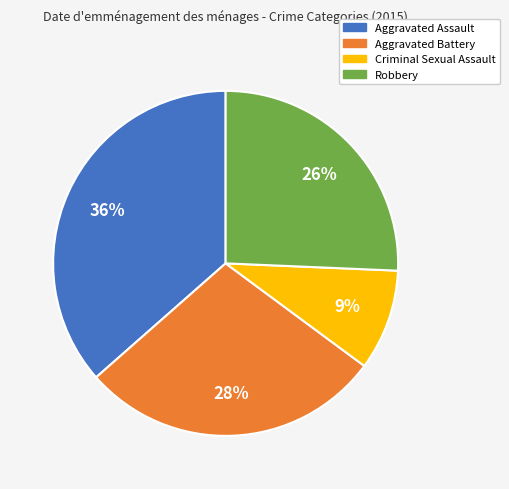

Which category has the biggest portion of the pie?

Aggravated Assault